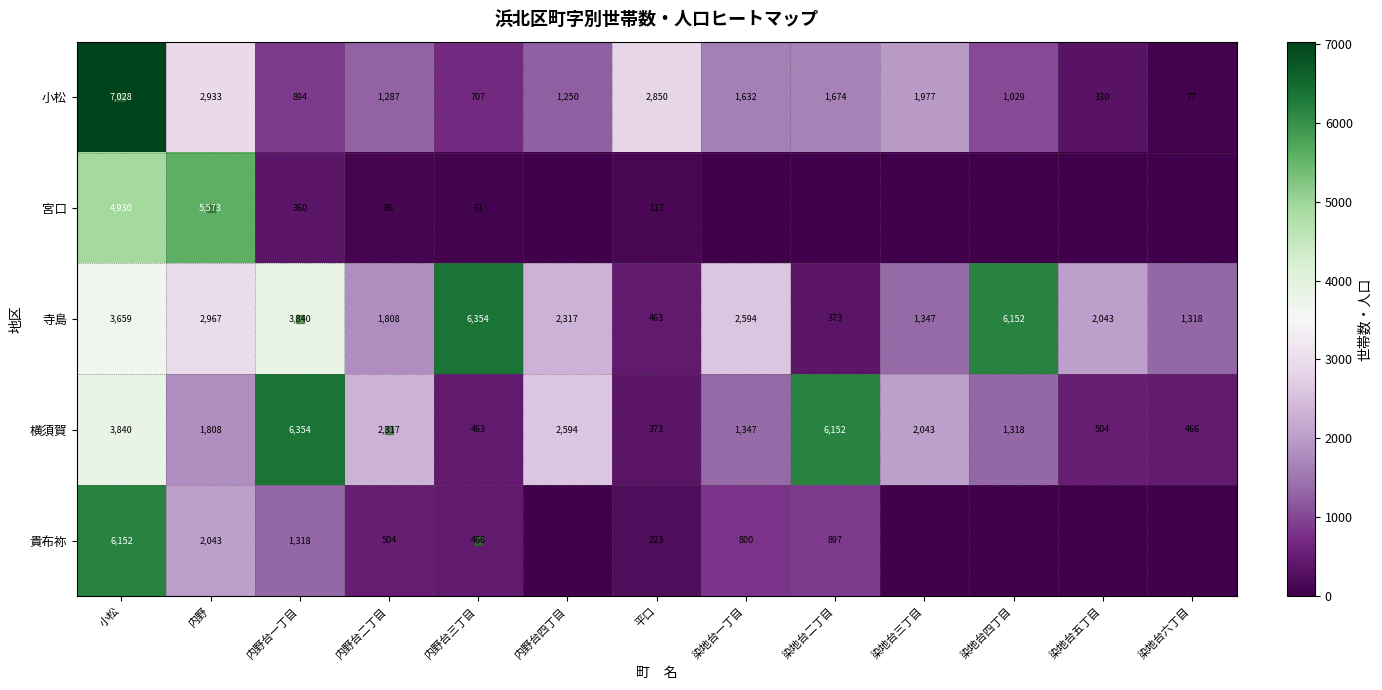

What is the lowest value of the 小松 series?

77